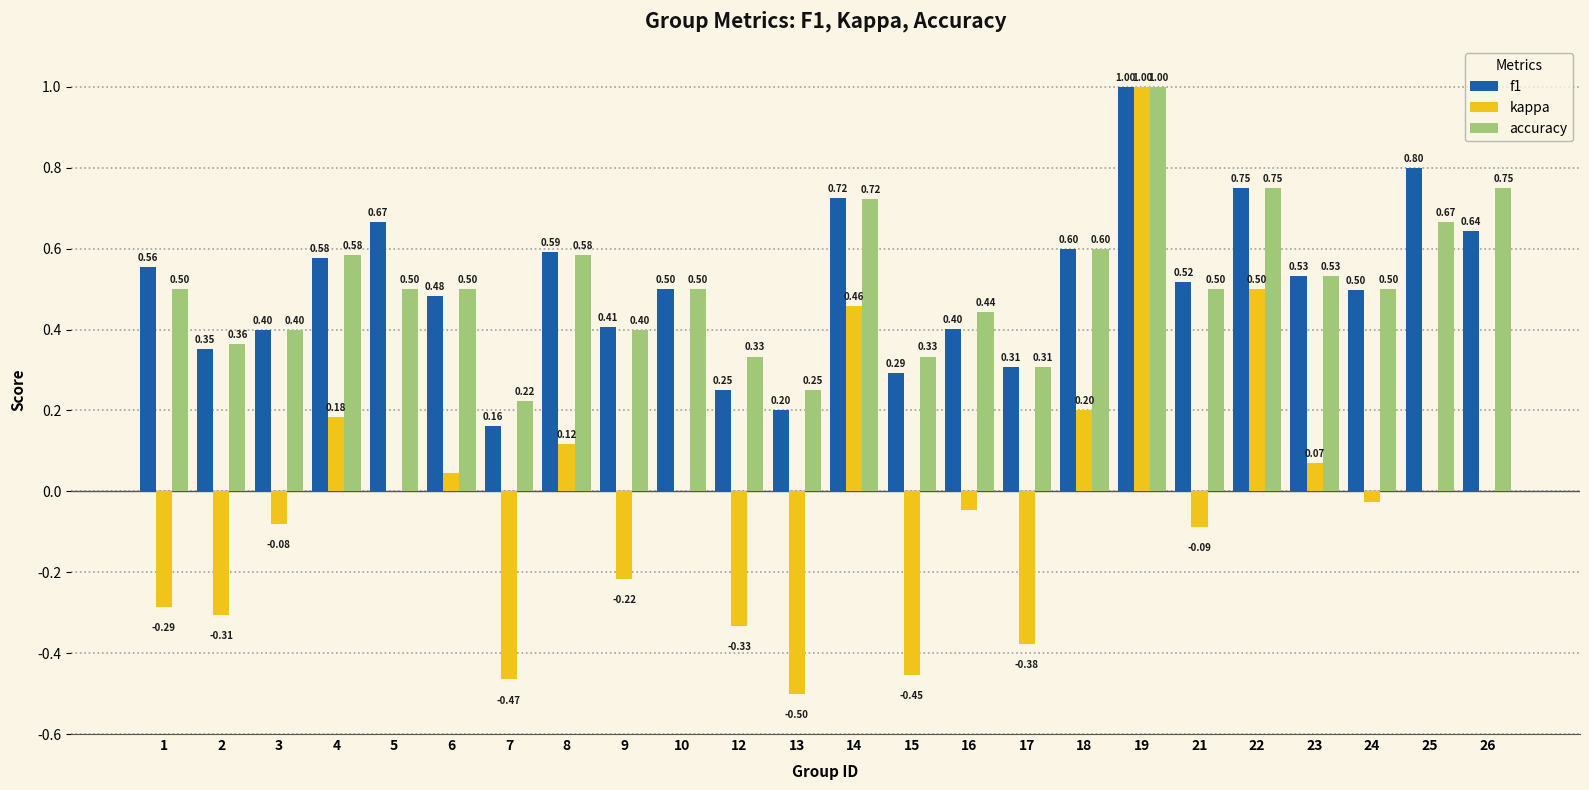

True or false: accuracy has a value of 0.5 at 6.

True